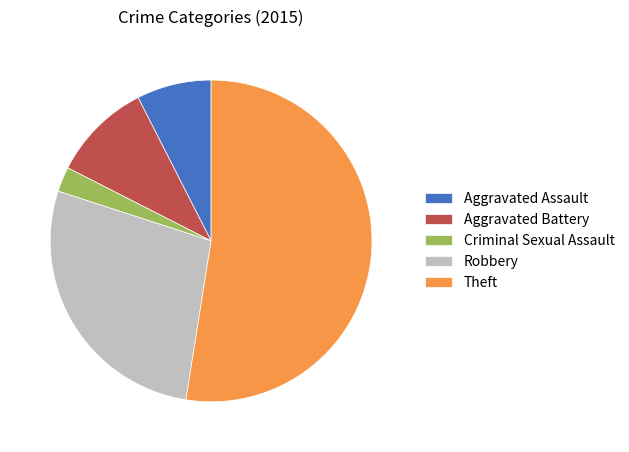

Count the number of slices in the pie.

5